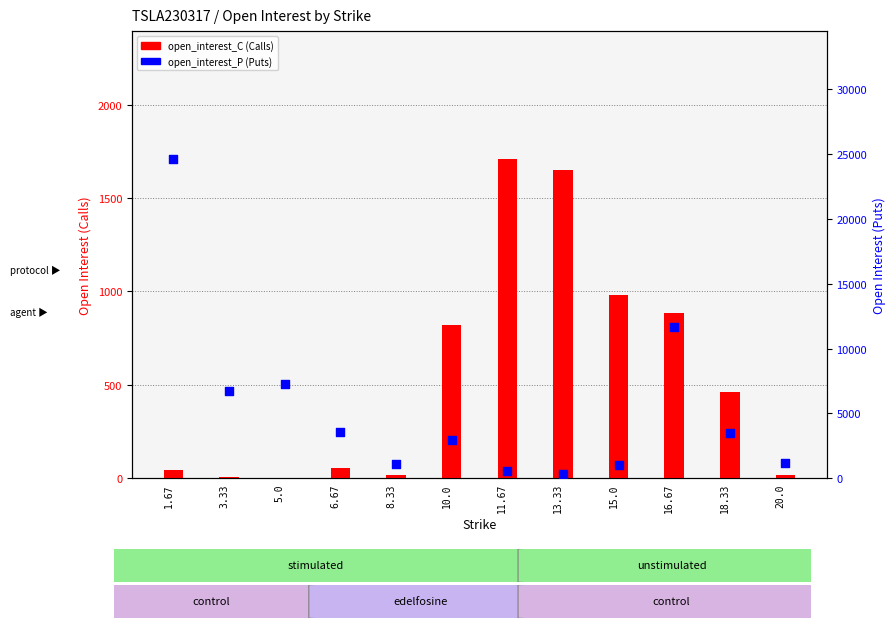

At which category is the sum across all series the highest?

1.67